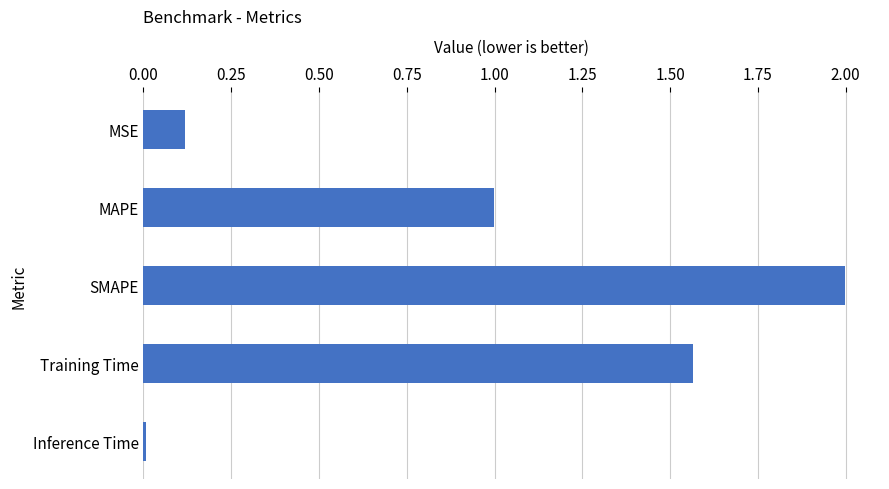

Rank the categories by value from highest to lowest.

SMAPE, Training Time, MAPE, MSE, Inference Time